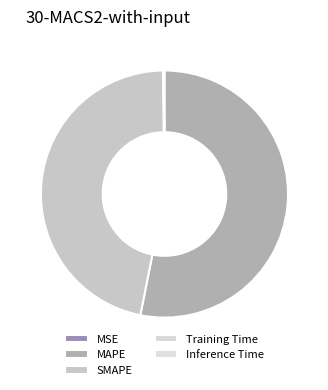

To the nearest percent, what is the combined percentage of SMAPE and Inference Time?

47%